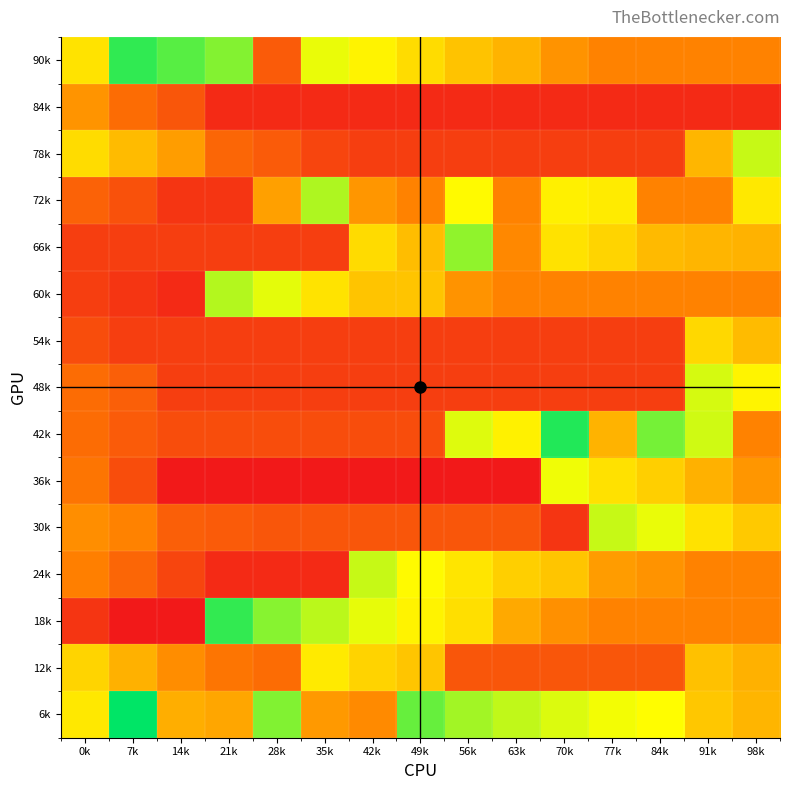

At how many categories does at least one series exceed 2?

15